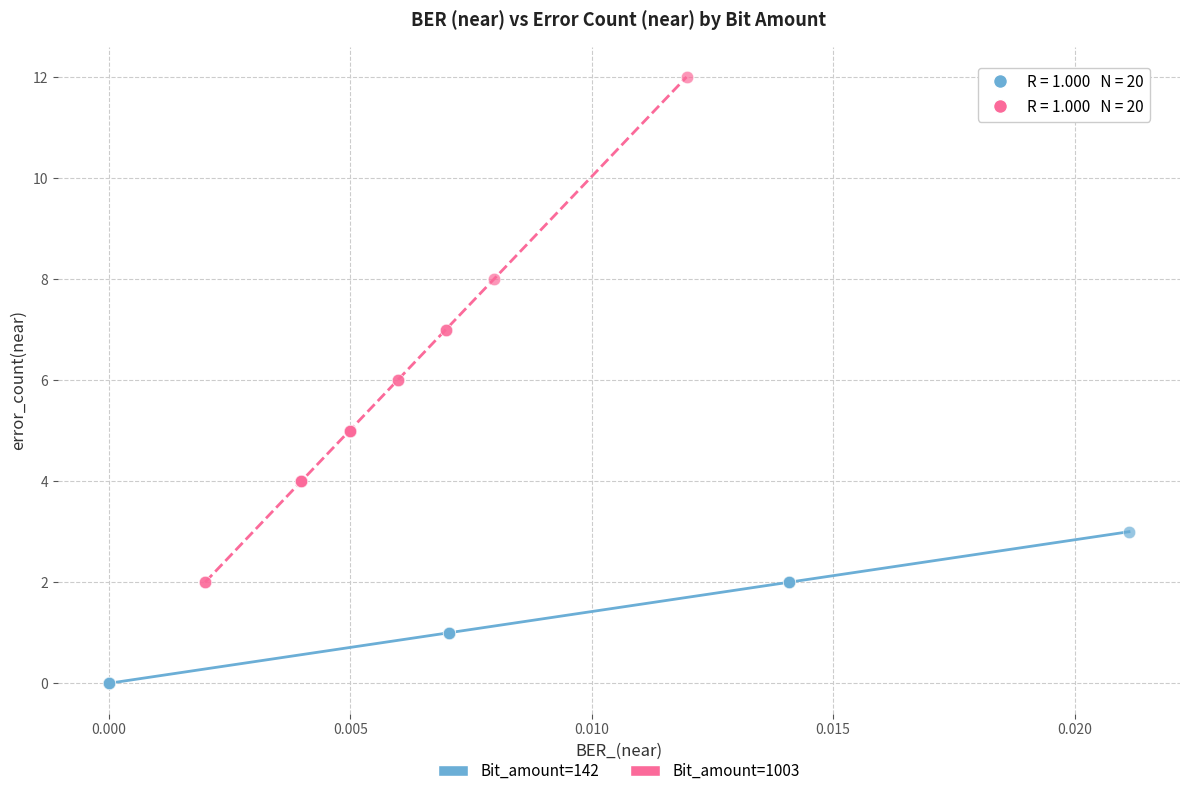

Which series has the largest Y range (max minus min)?

Bit_amount=1003